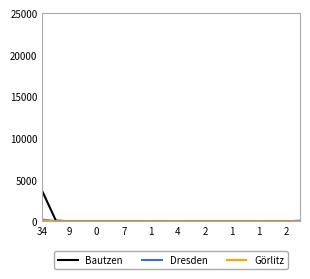

Which series has the widest spread of values?

Bautzen